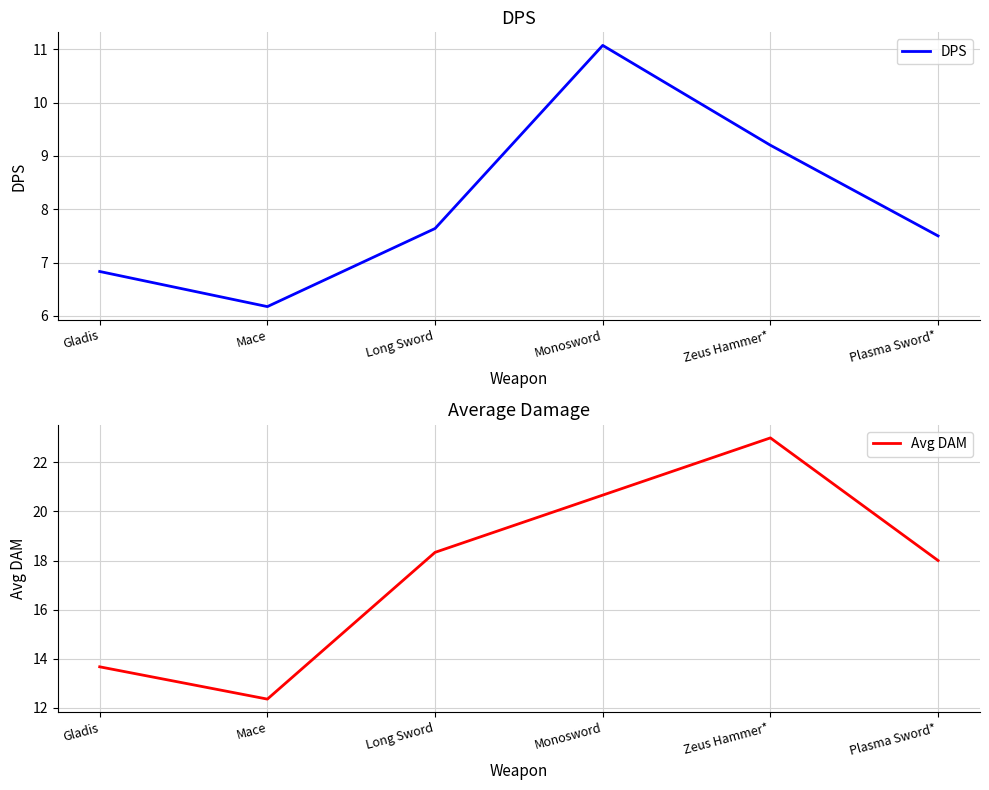

Which category has the lowest value in the DPS series?

Mace